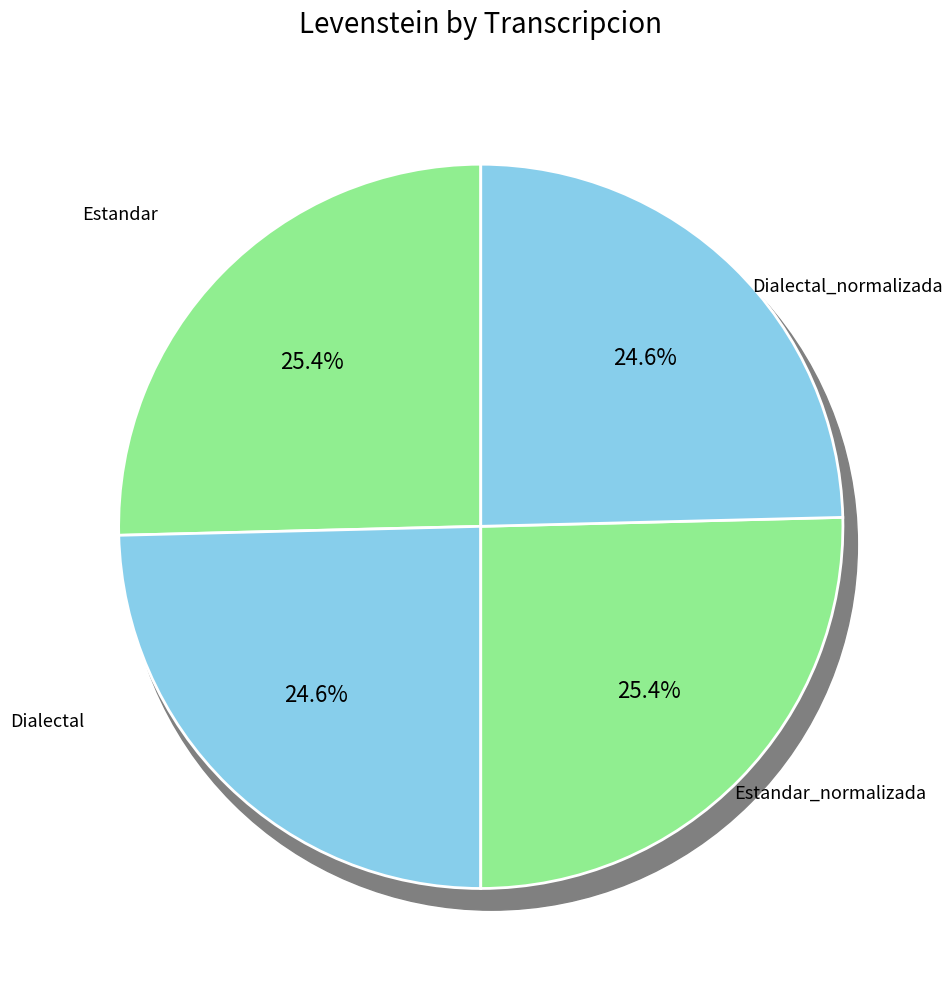

Combined, do Dialectal_normalizada and Dialectal account for over 50%?

No